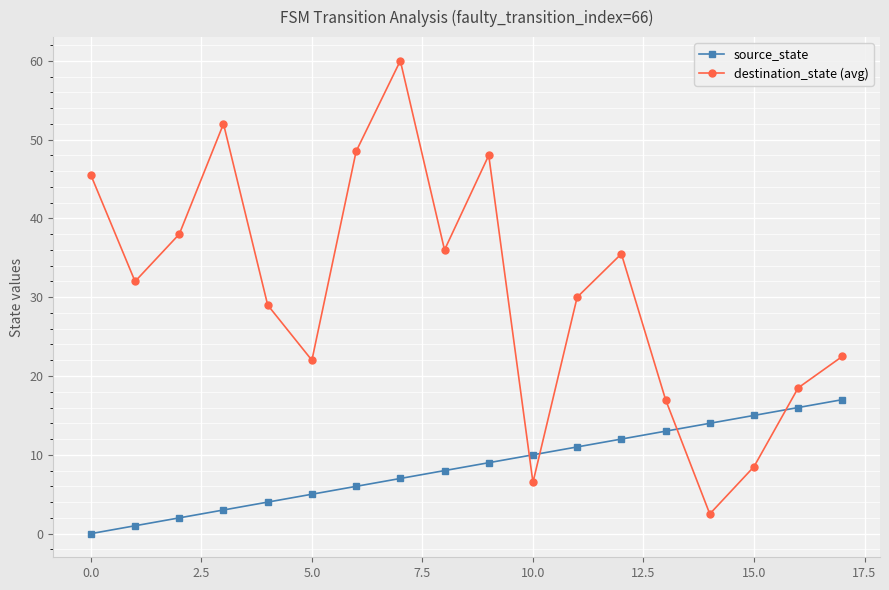

What is the lowest value of the destination_state (avg) series?

2.5